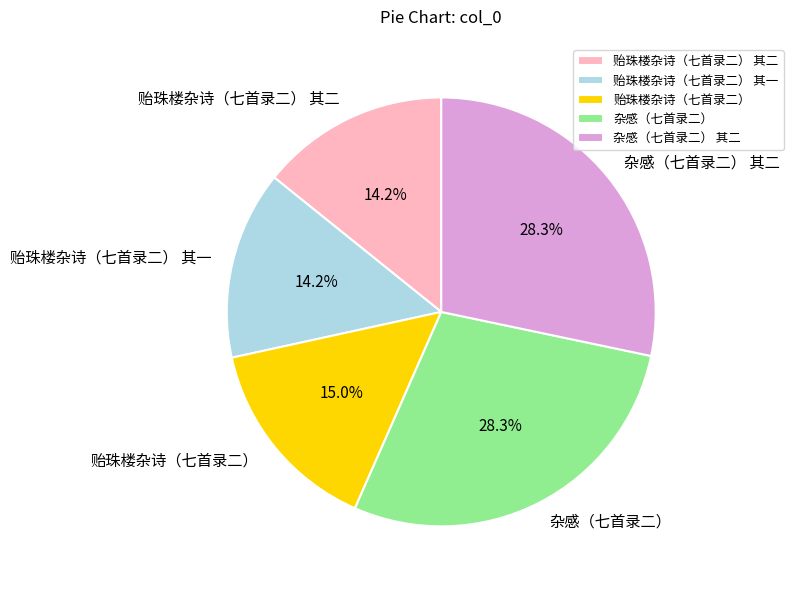

To the nearest percent, what is the combined percentage of 杂感（七首录二） 其二 and 贻珠楼杂诗（七首录二）?

43%